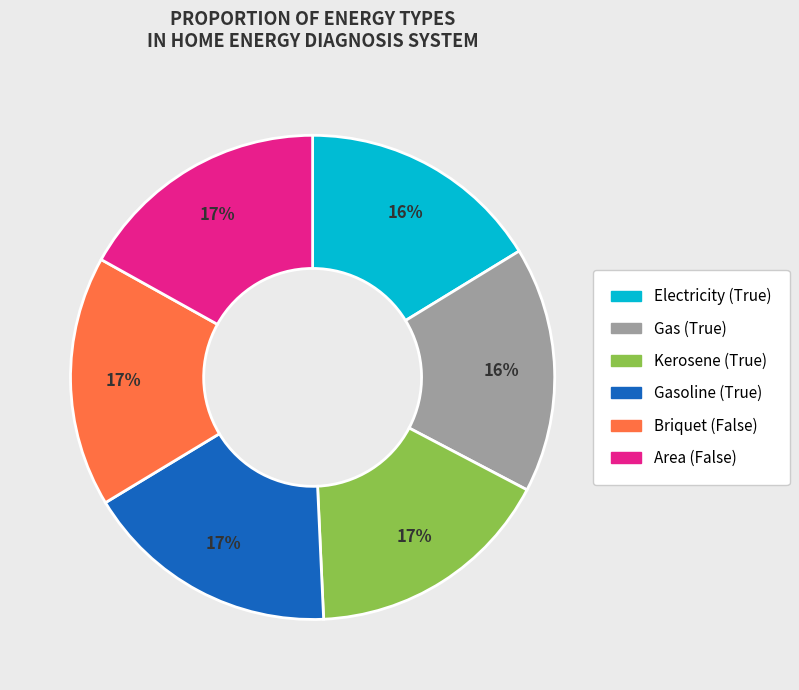

Which has a higher value, Electricity (True) or Gasoline (True)?

Gasoline (True)